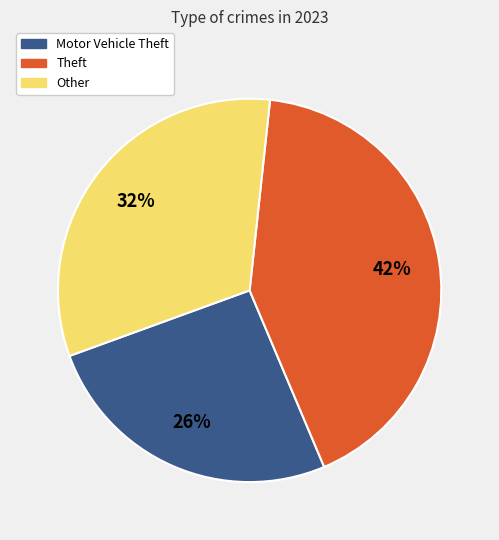

Is there any slice that represents more than half of the pie?

No